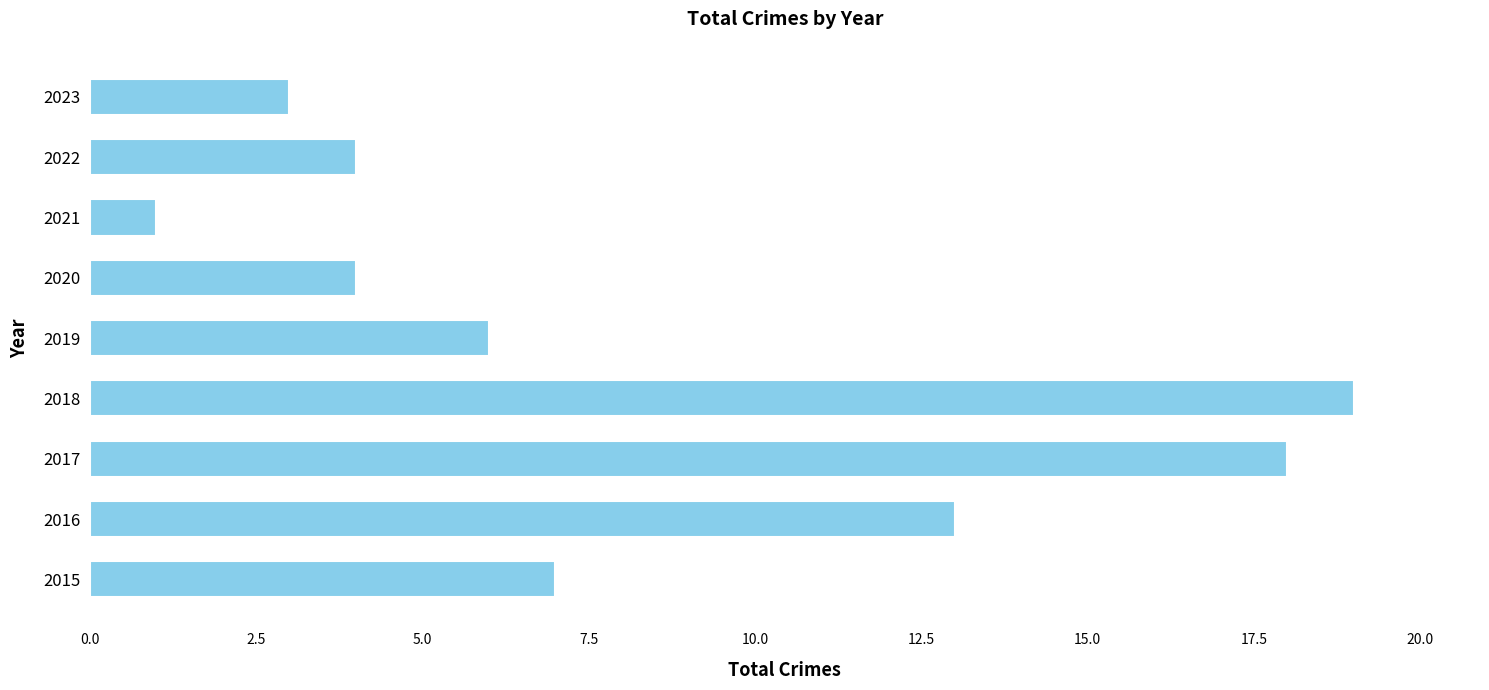

What value does the data have at 2019?

6